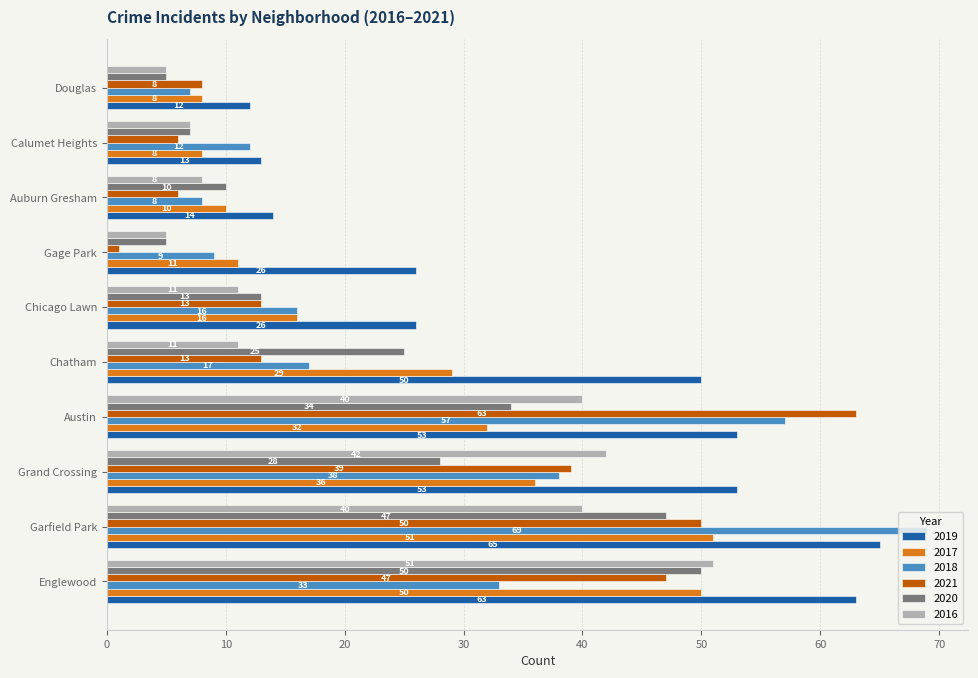

What is the spread (max minus min) of values at Grand Crossing?

25